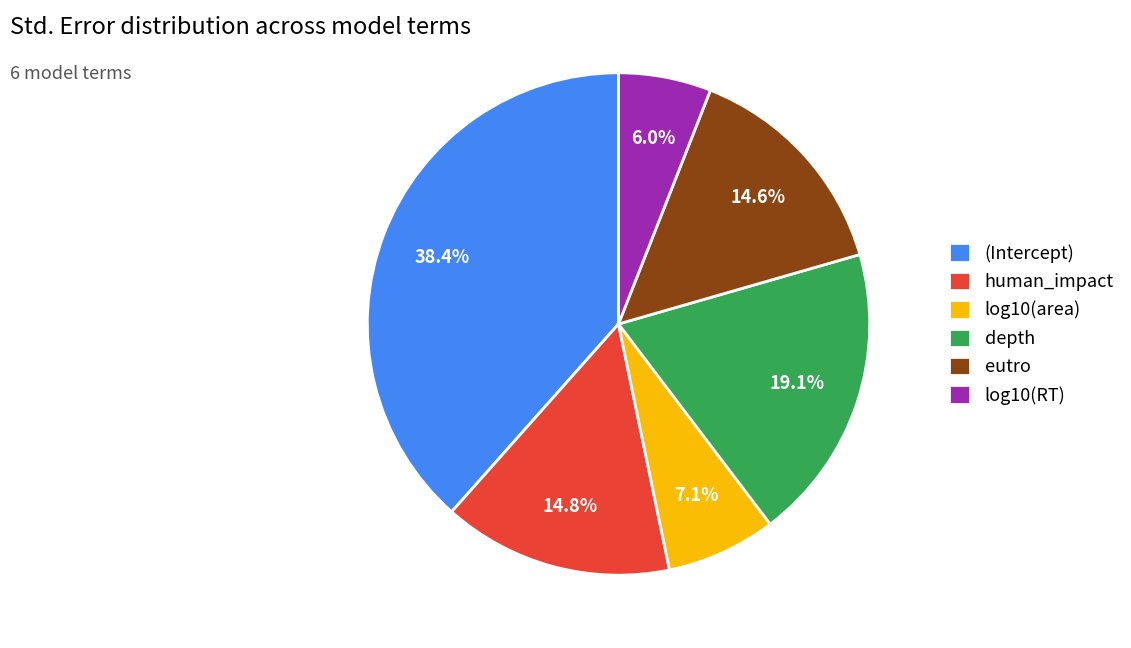

Which category has the smallest portion of the pie?

log10(RT)